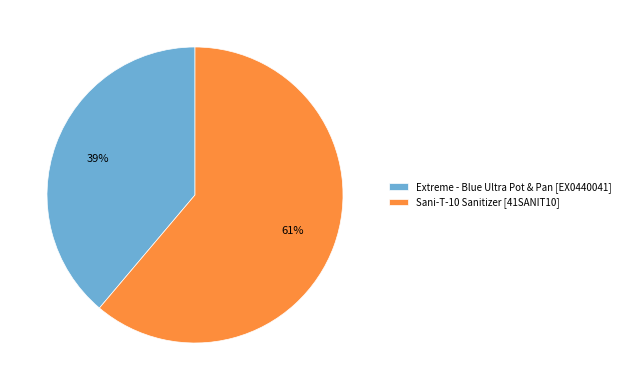

Which category has the smallest portion of the pie?

Extreme - Blue Ultra Pot & Pan [EX0440041]